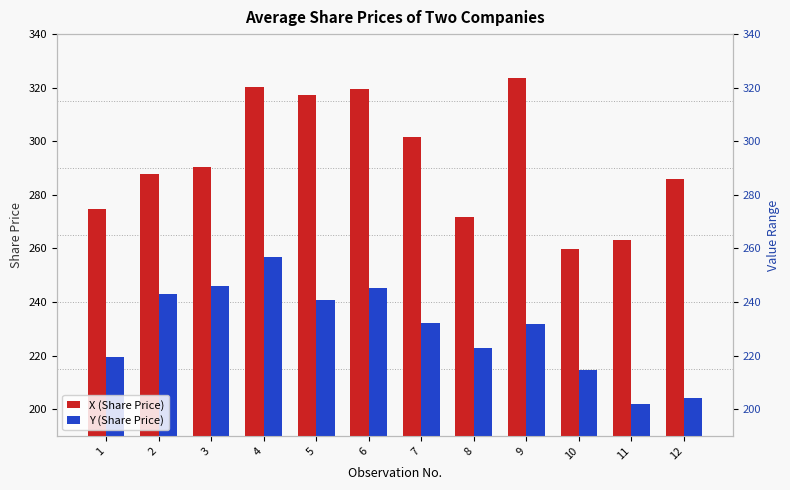

Which series has the largest total across all categories?

X (Share Price)